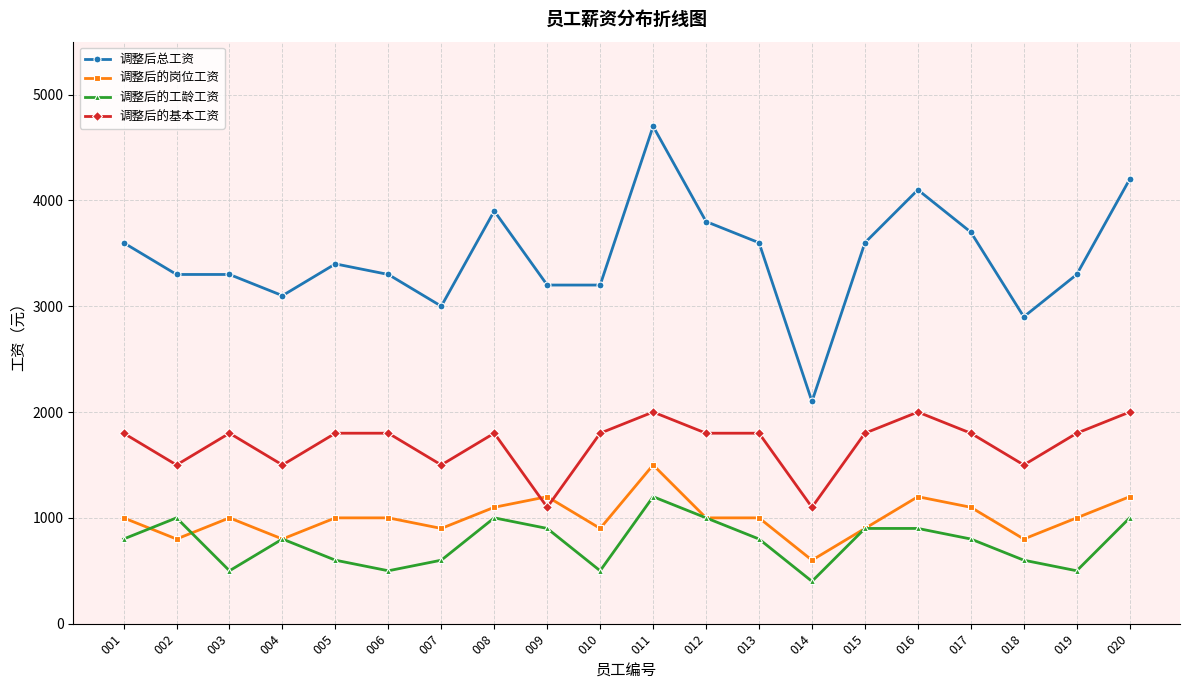

Reading left to right, what are all the values shown in this chart?

调整后总工资: 3600	3300	3300	3100	3400	3300	3000	3900	3200	3200	4700	3800	3600	2100	3600	4100	3700	2900	3300	4200
调整后的岗位工资: 1000	800	1000	800	1000	1000	900	1100	1200	900	1500	1000	1000	600	900	1200	1100	800	1000	1200
调整后的工龄工资: 800	1000	500	800	600	500	600	1000	900	500	1200	1000	800	400	900	900	800	600	500	1000
调整后的基本工资: 1800	1500	1800	1500	1800	1800	1500	1800	1100	1800	2000	1800	1800	1100	1800	2000	1800	1500	1800	2000